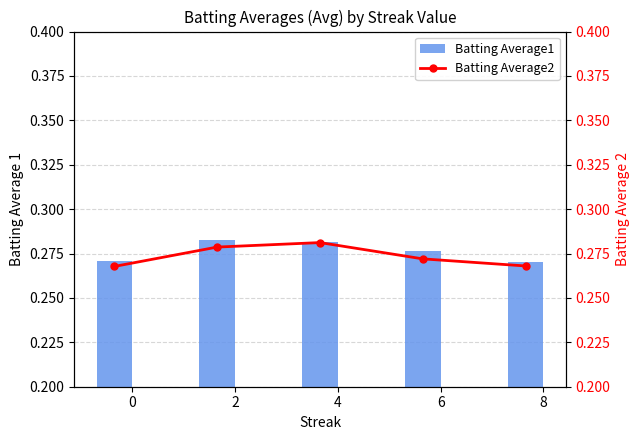

Which series changed the most between 2 and 4?

Batting Average2